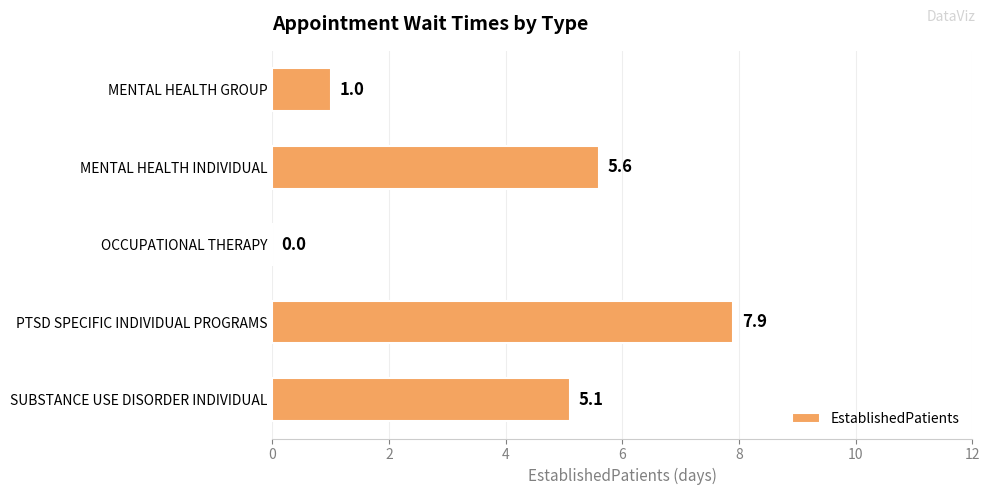

What is the sum of all values?

19.6